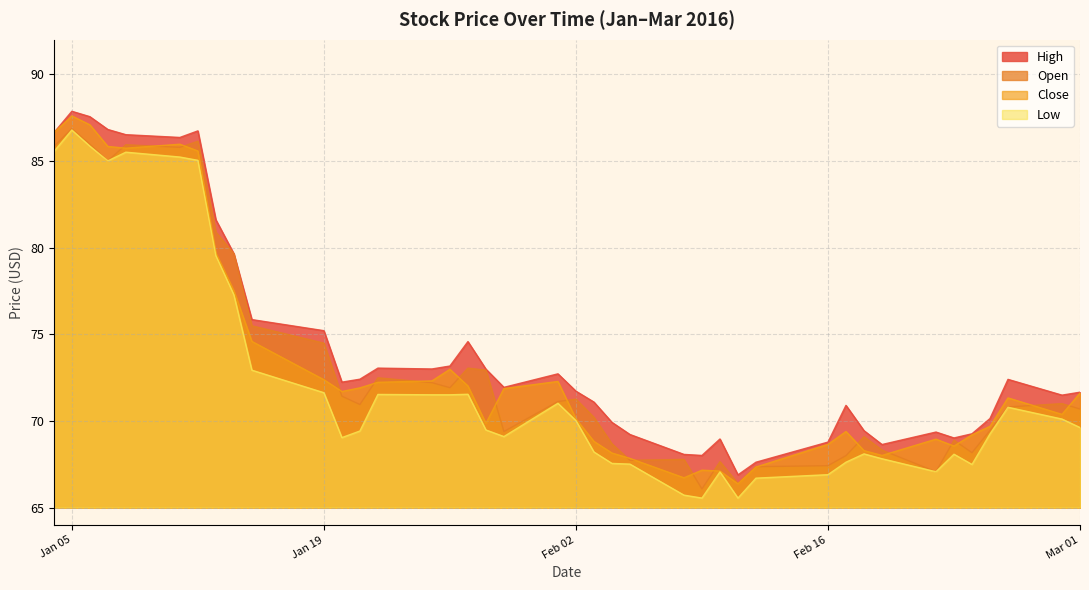

In Close, how many points are higher than both neighbors (excluding endpoints)?

8